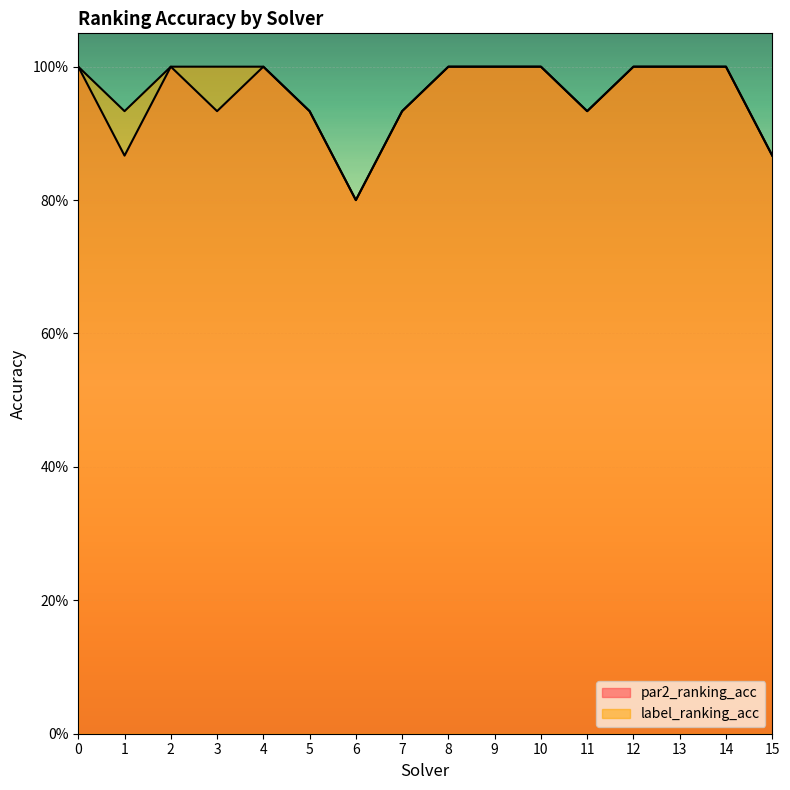

True or false: par2_ranking_acc and label_ranking_acc intersect in this chart.

False